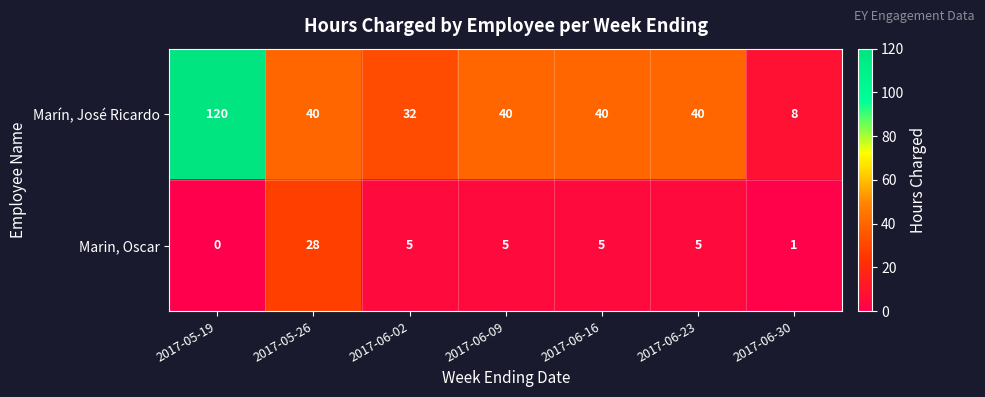

What is the total value across all series at 2017-06-16?

45